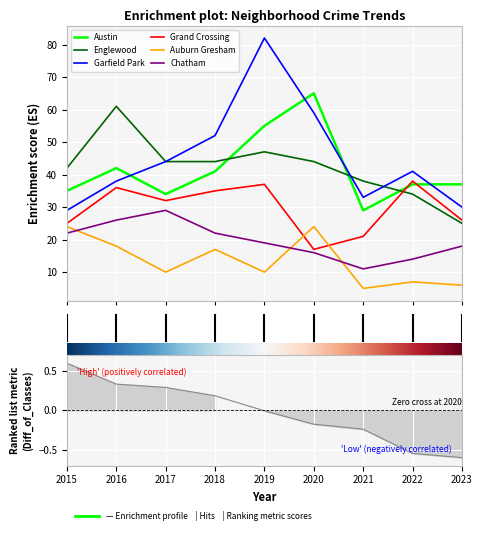

What is the value of the Grand Crossing point at the 6th from the left?

17